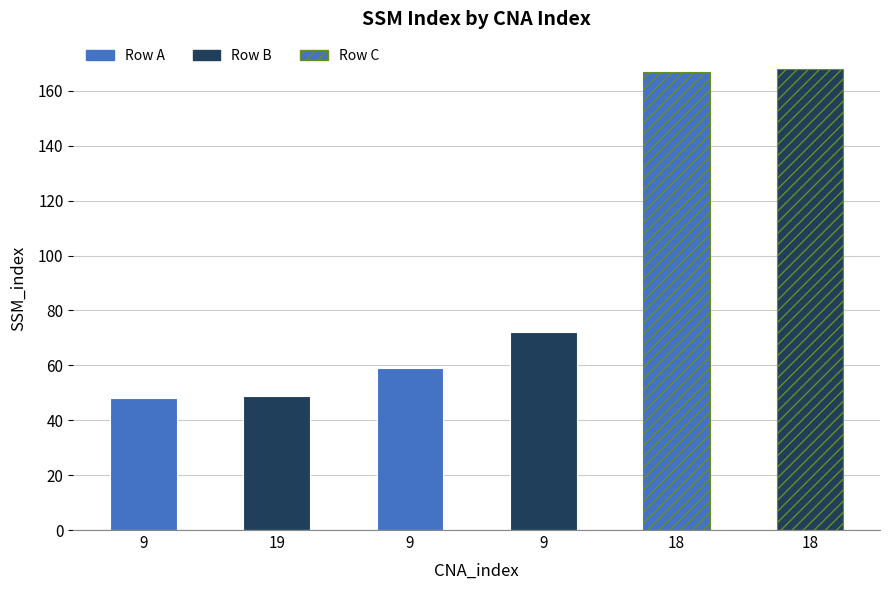

Between 19 and 18, which is larger?

18